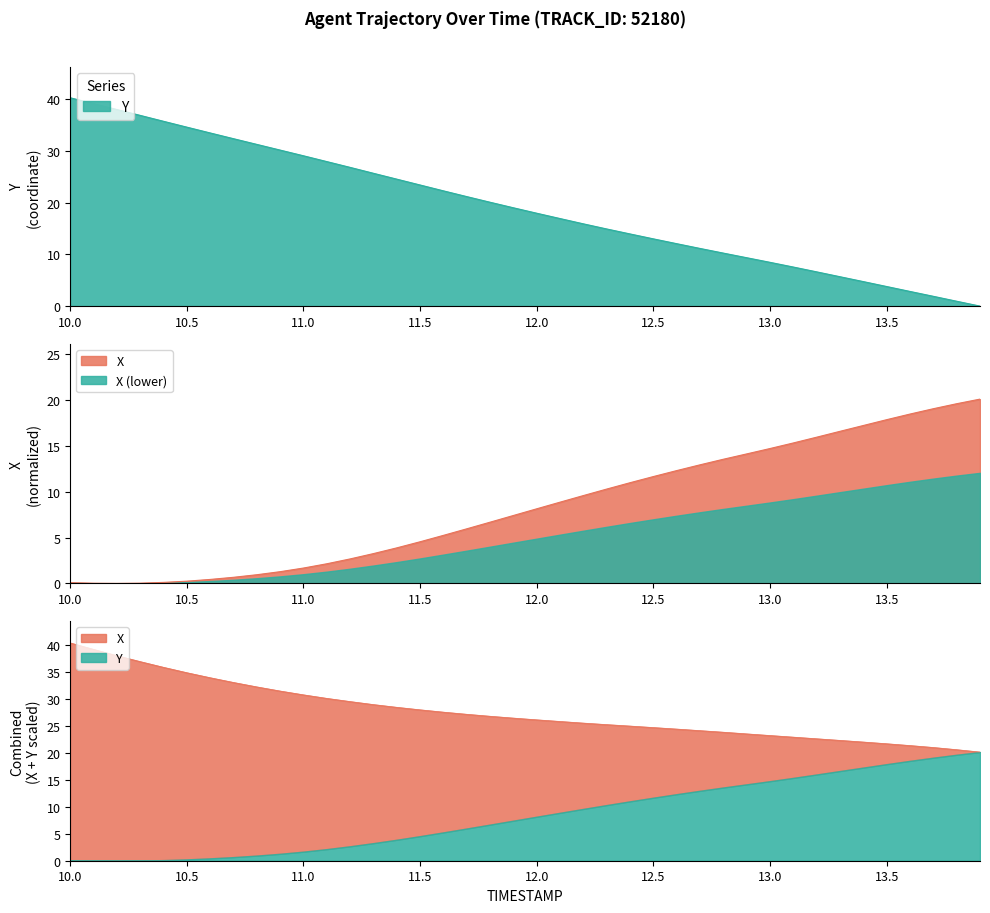

At which category does the chart reach its minimum across all series?

10.2